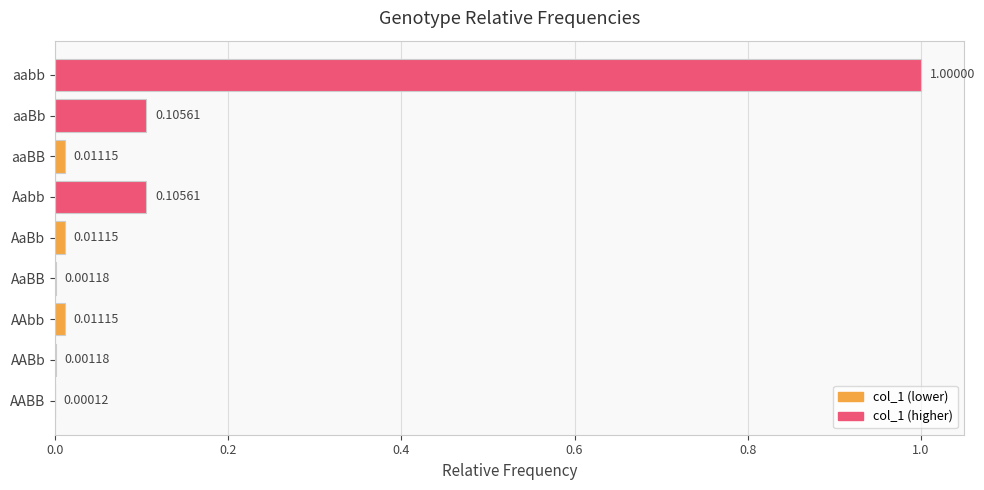

What is the sum of all values?

1.2